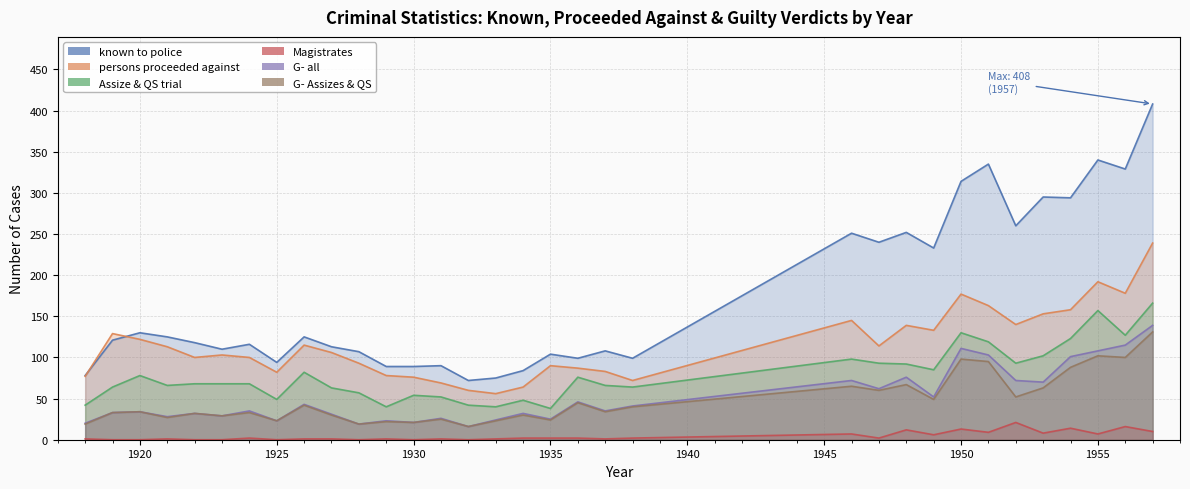

What is the value of the Assize & QS trial point at the 11th from the left?

57